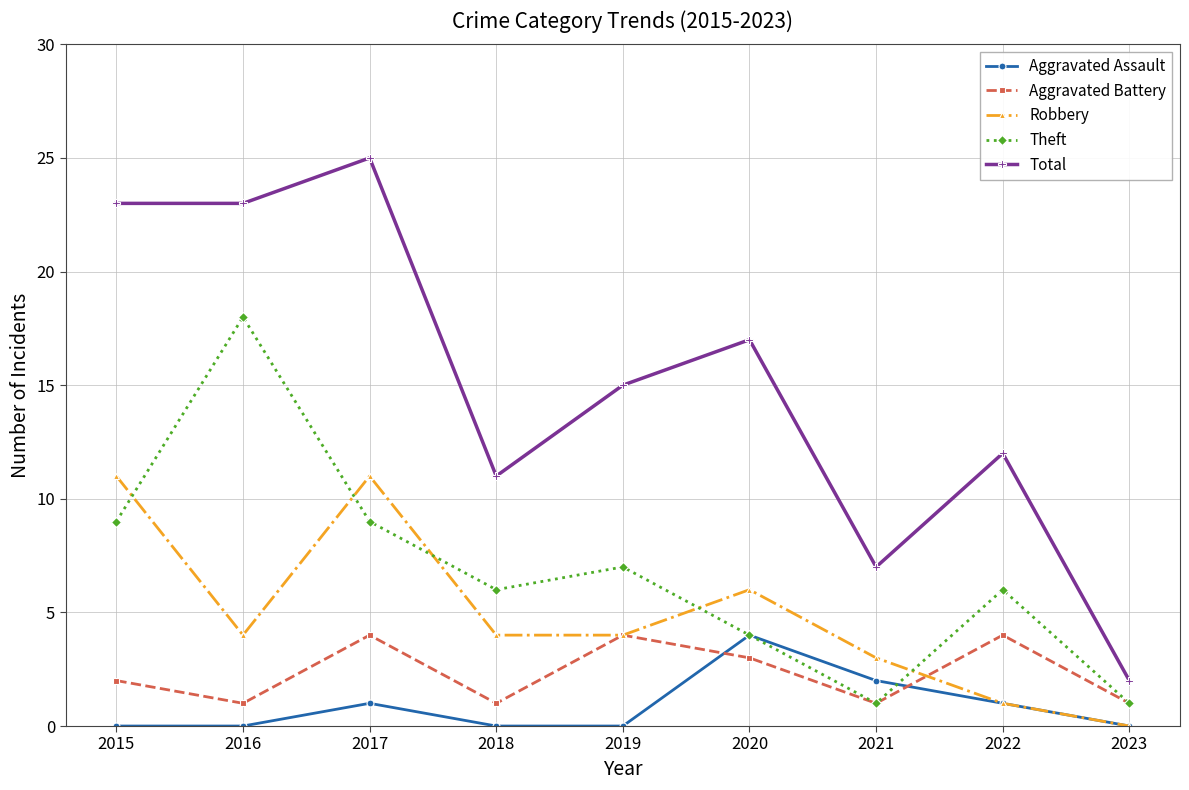

Where is the first local maximum for Robbery?

2017